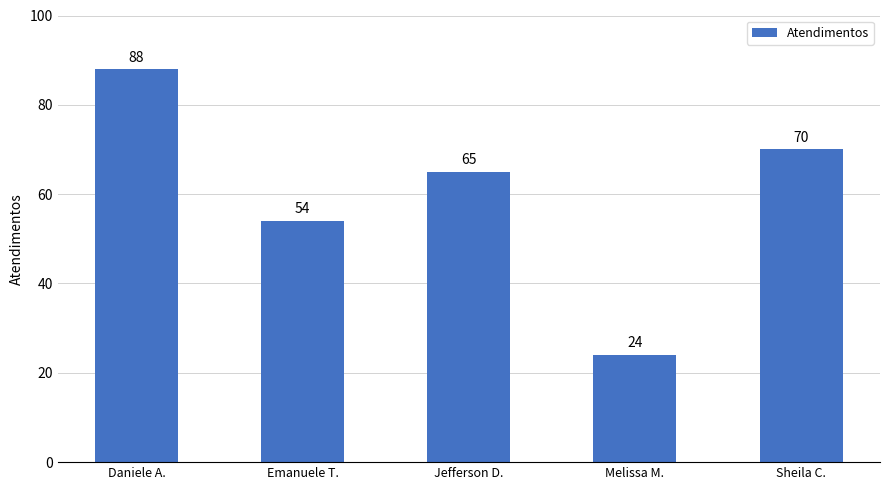

List the labels in order of value, smallest first.

Melissa M., Emanuele T., Jefferson D., Sheila C., Daniele A.